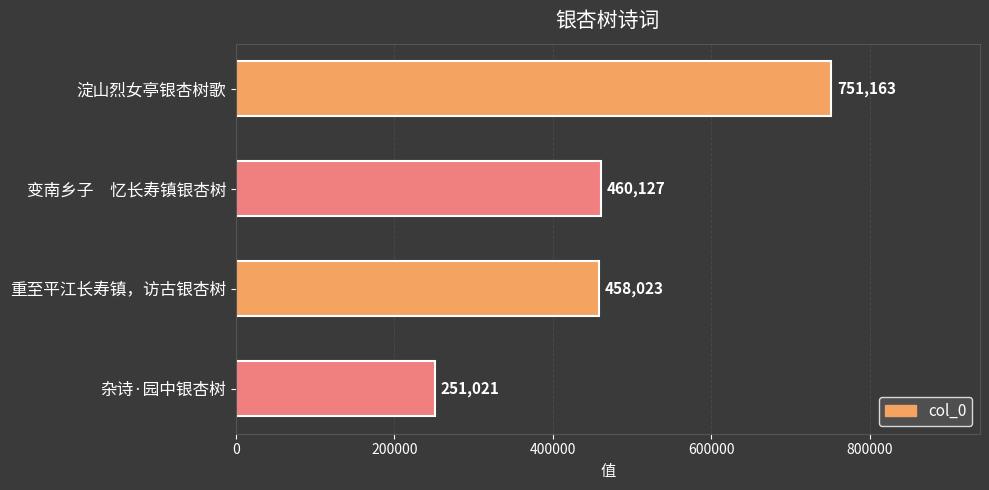

List the labels in order of value, largest first.

淀山烈女亭银杏树歌, 变南乡子　忆长寿镇银杏树, 重至平江长寿镇，访古银杏树, 杂诗·园中银杏树